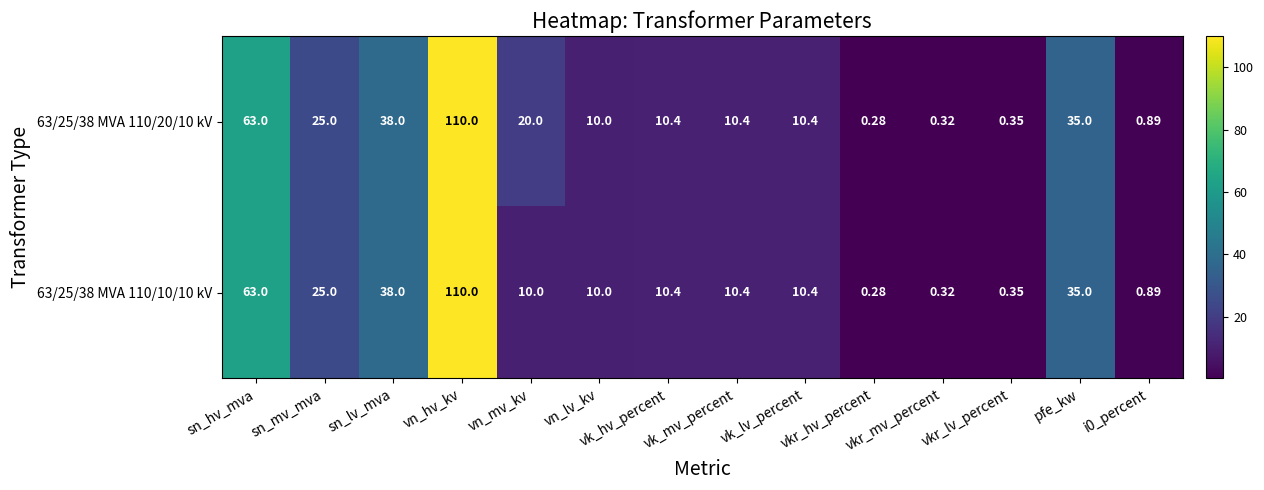

At which category is the sum across all series the highest?

vn_hv_kv